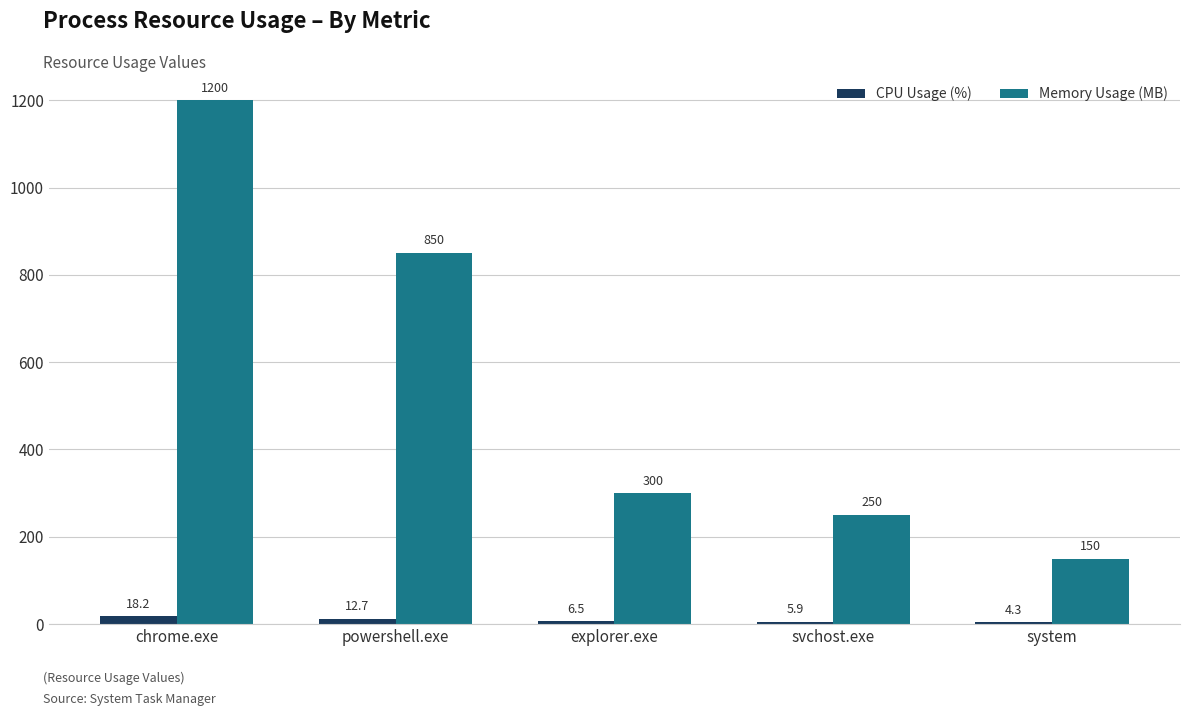

Which series has the largest range (max minus min)?

Memory Usage (MB)